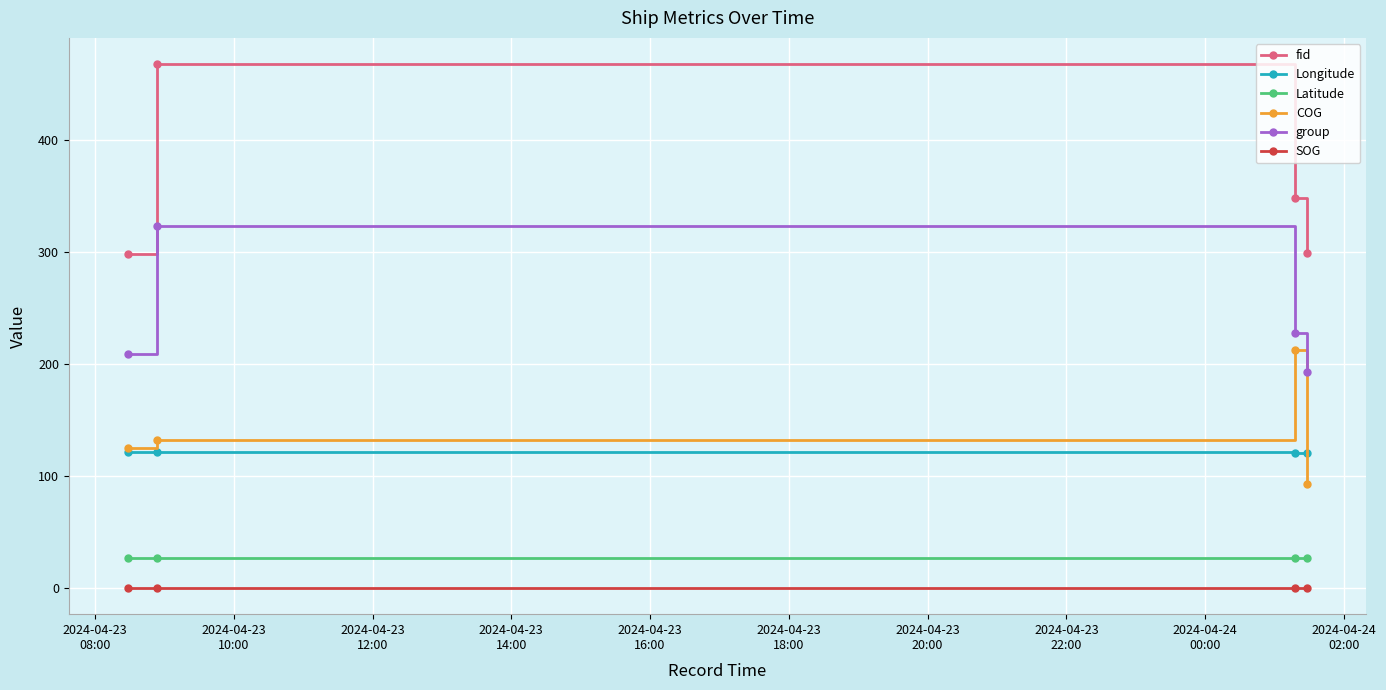

True or false: COG has more than 2 points higher than both neighbors.

False